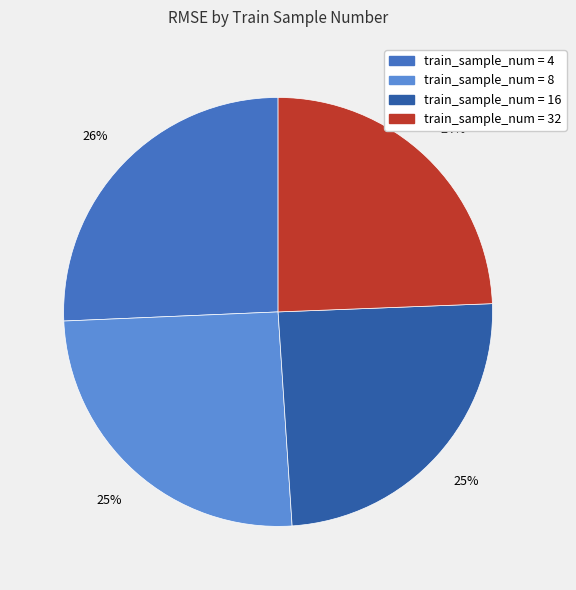

Is there a majority slice in this chart?

No